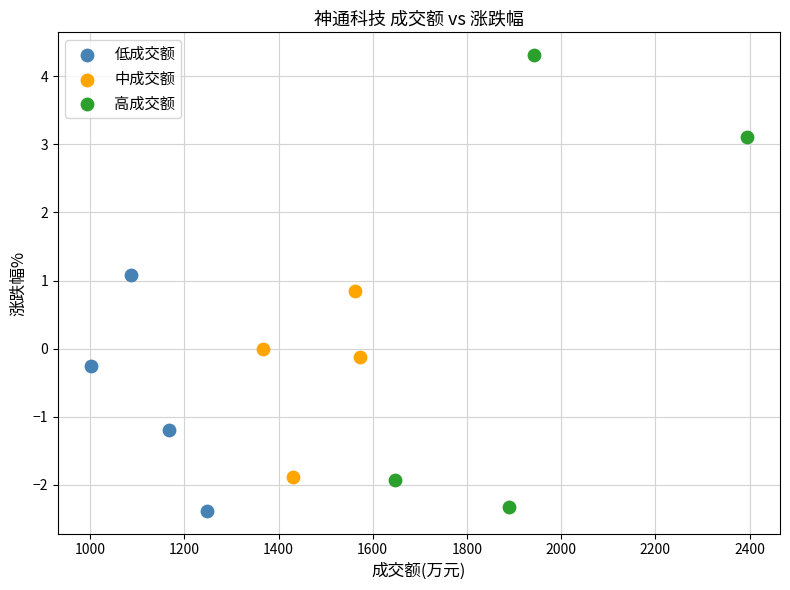

Which series reaches the maximum Y coordinate?

高成交额